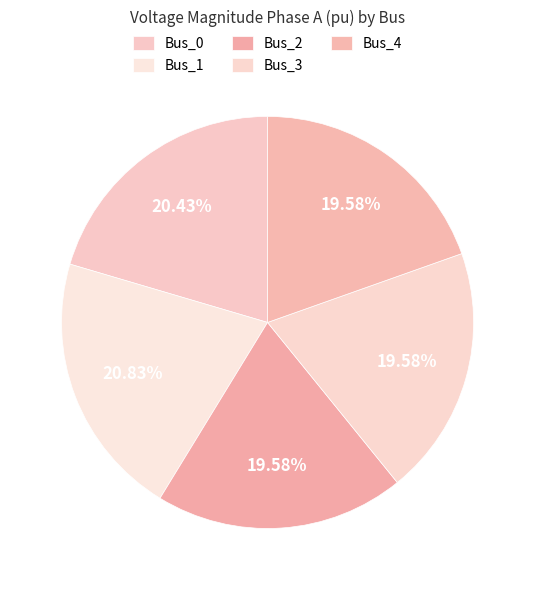

How many slices are in this pie chart?

5